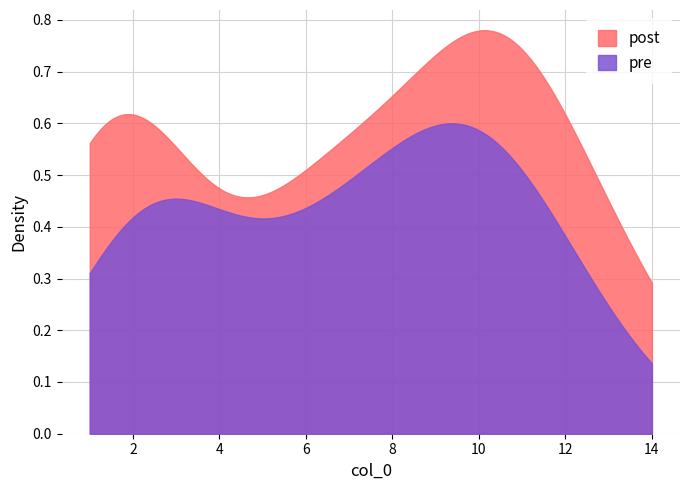

The chart shows a value of 12 at 7. True or false?

False